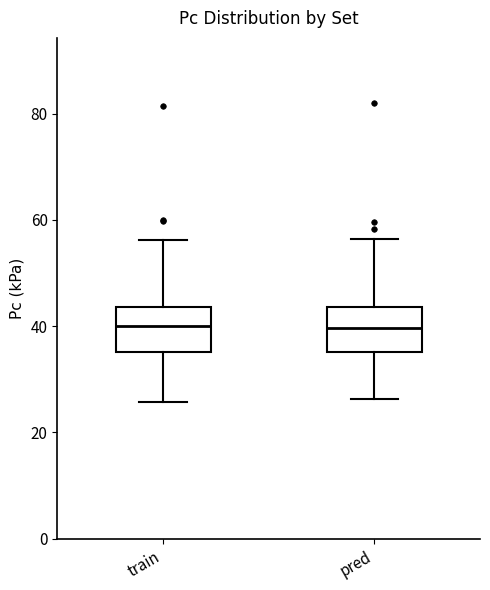

Reading left to right, transcribe this box plot: for each box, give where its median line is, the range the box spans, and where its two whiskers end, as read against the y-axis. The values are not printed on the chart, so give them approximately, as read against the axis.

train: median 40, box 36 to 44, whiskers 26 to 56
pred: median 40, box 36 to 44, whiskers 26 to 56